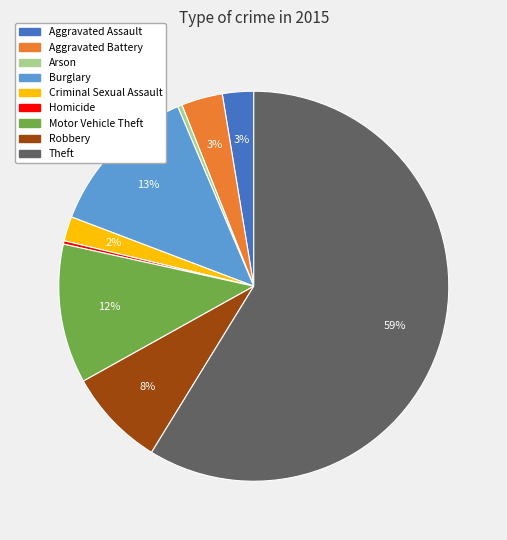

To the nearest percent, what is the difference between the largest and smallest slice percentages?

59%